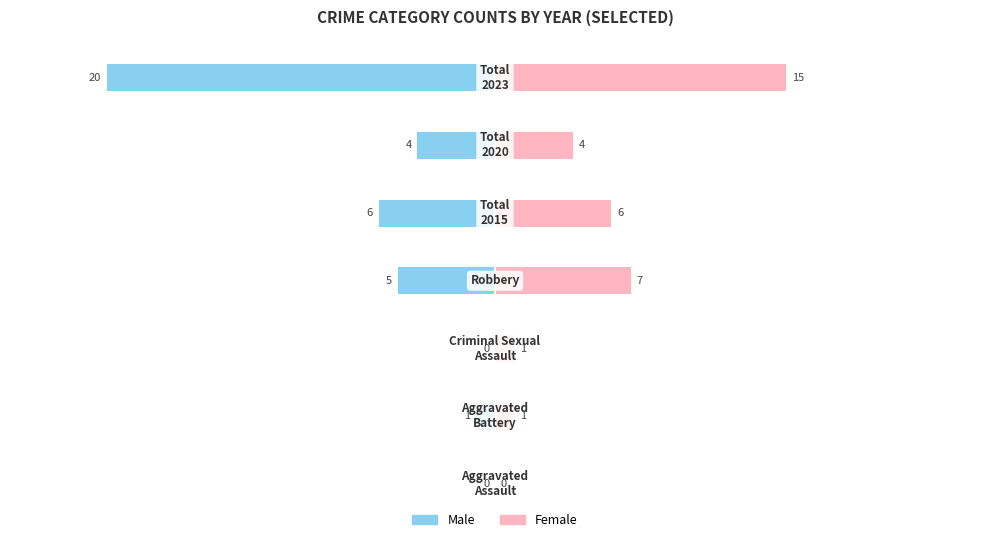

What are all the series names shown in the legend?

Male, Female